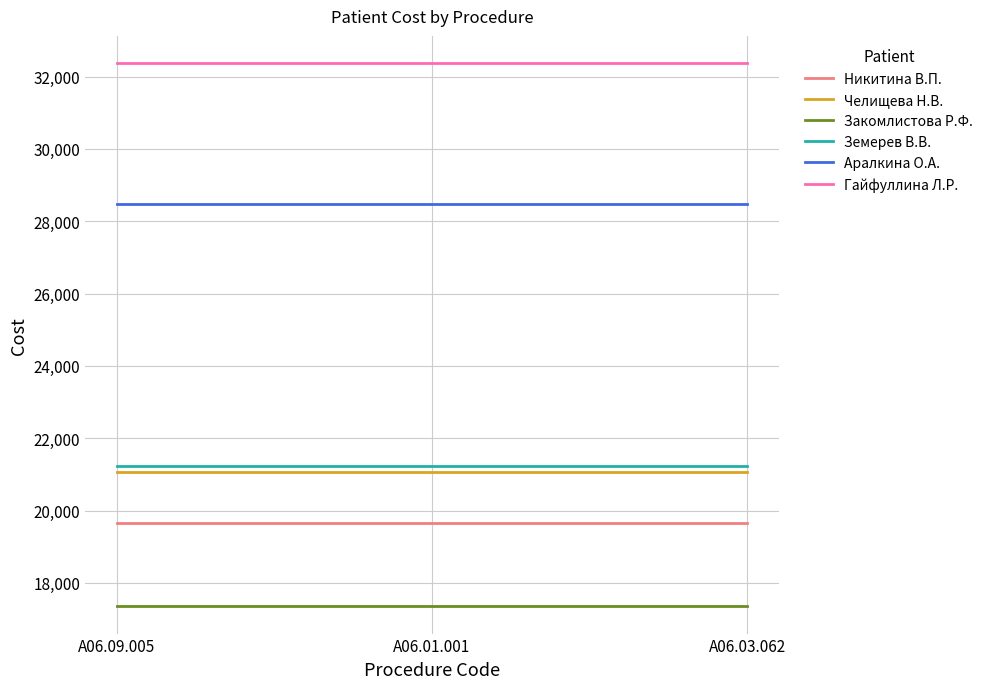

List the series in order of their peak value, highest first.

Гайфуллина Л.Р., Аралкина О.А., Земерев В.В., Челищева Н.В., Никитина В.П., Закомлистова Р.Ф.